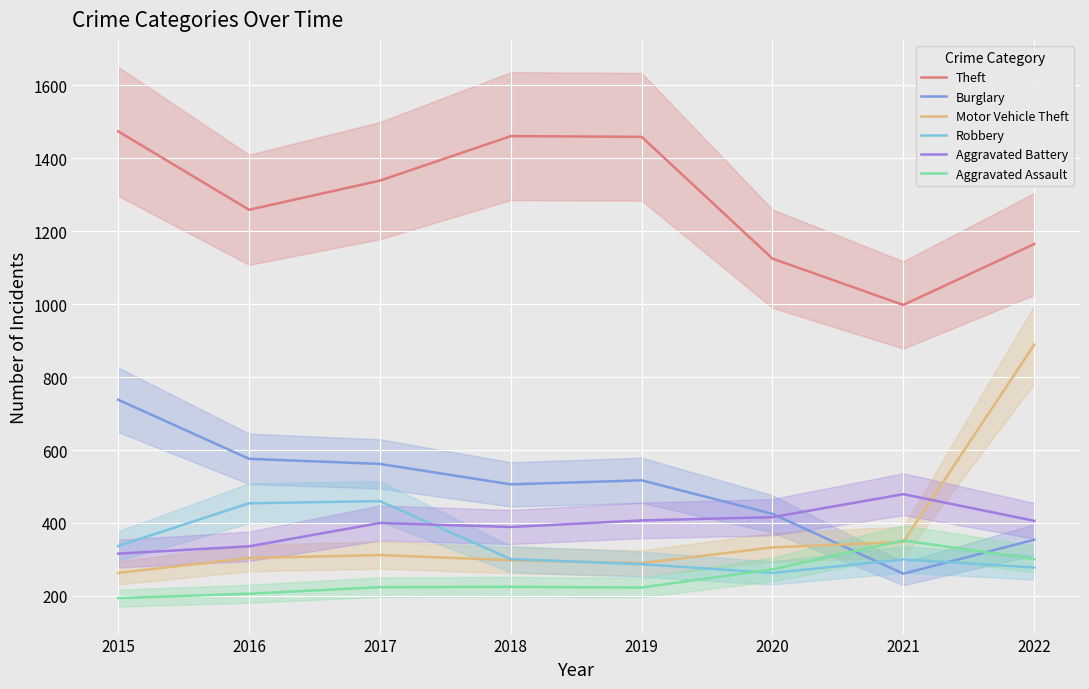

What is the average value of the Theft series?

1285